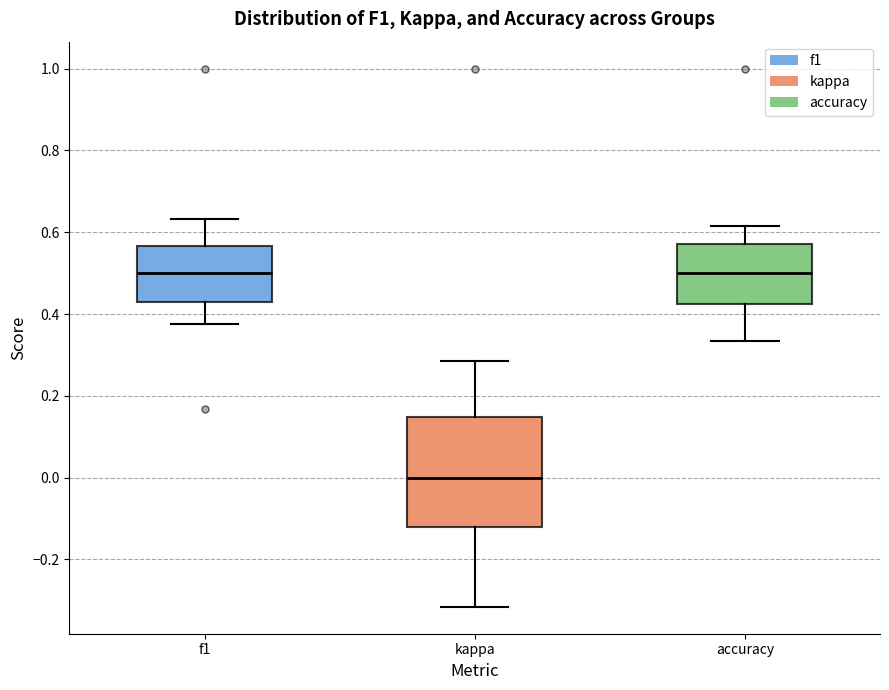

Where does the upper whisker of the box for kappa end on the y-axis? The values are not printed on the chart, so give them approximately, as read against the axis.

0.28